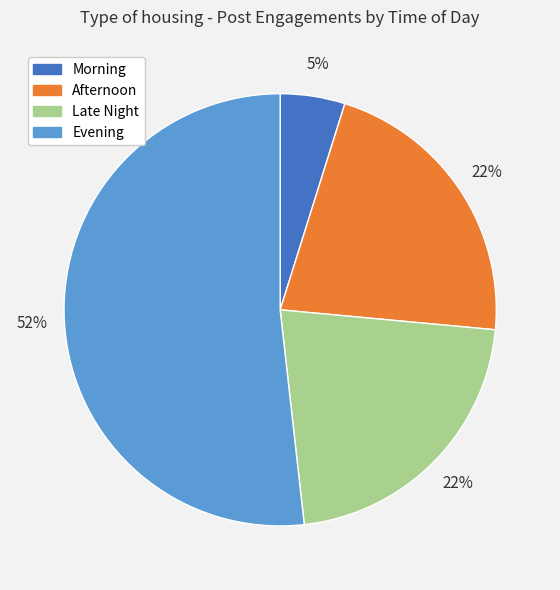

Between Morning and Late Night, which is larger?

Late Night